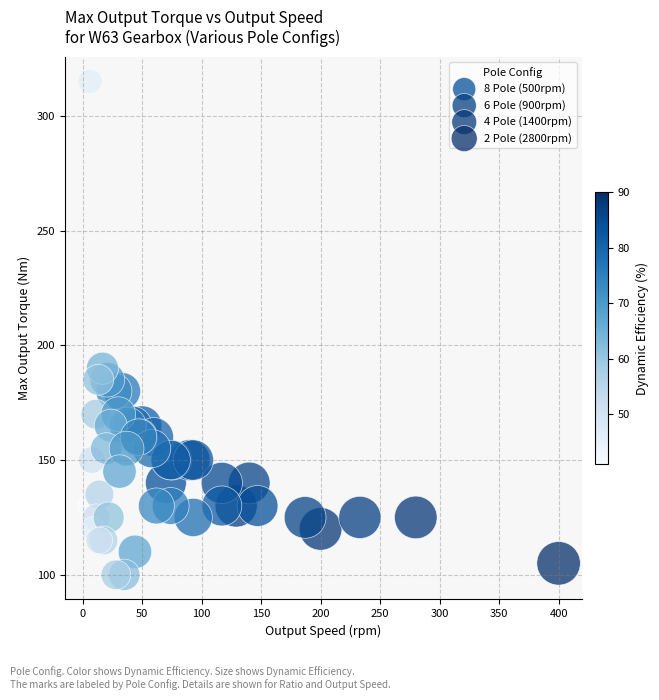

Which series reaches the maximum Y coordinate?

8 Pole (500rpm)